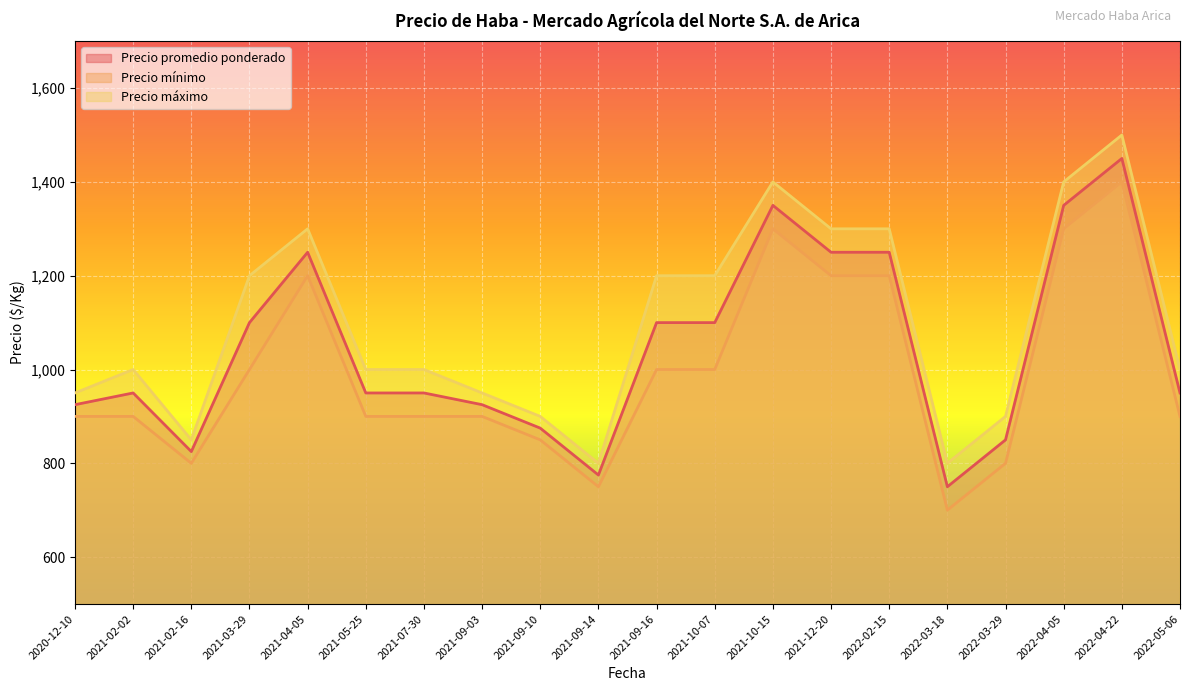

What is the label of the 10th point from the right?

2021-09-16